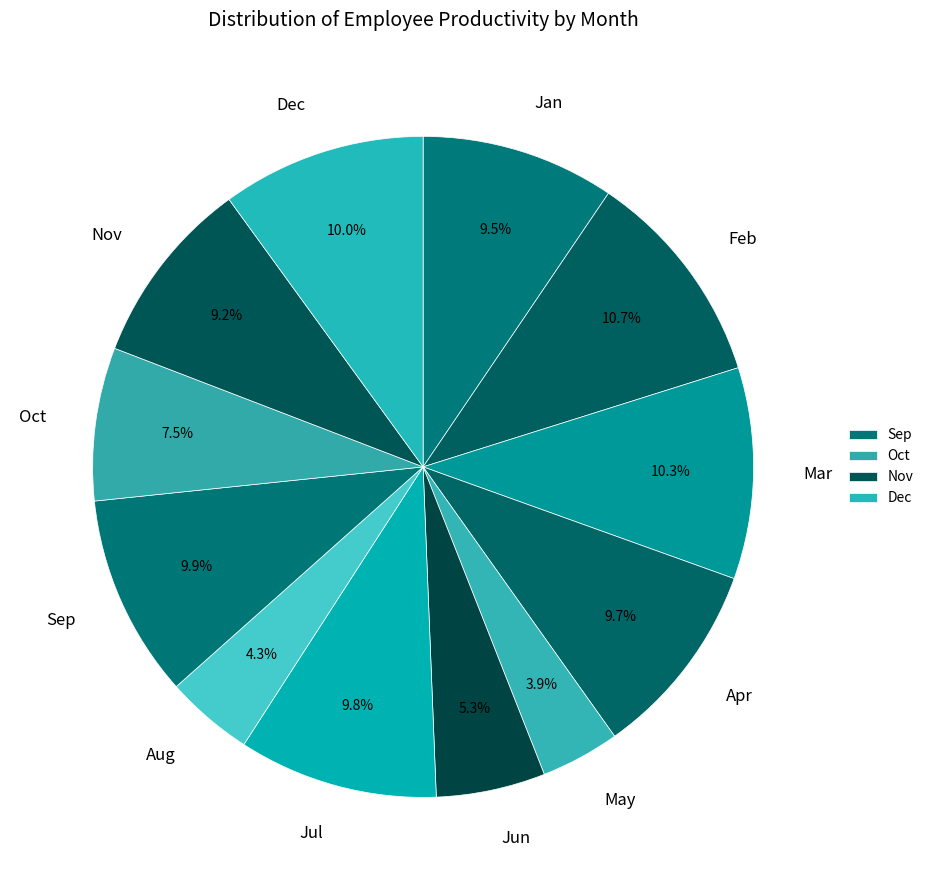

How many slices are in this pie chart?

12